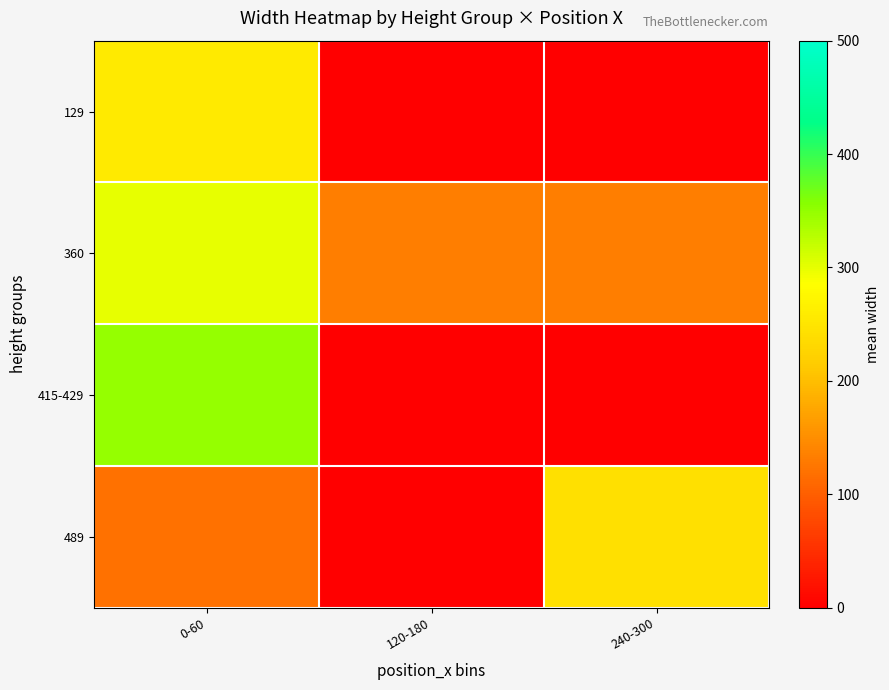

At 0-60, list the series in order from smallest to largest.

489, 129, 360, 415-429